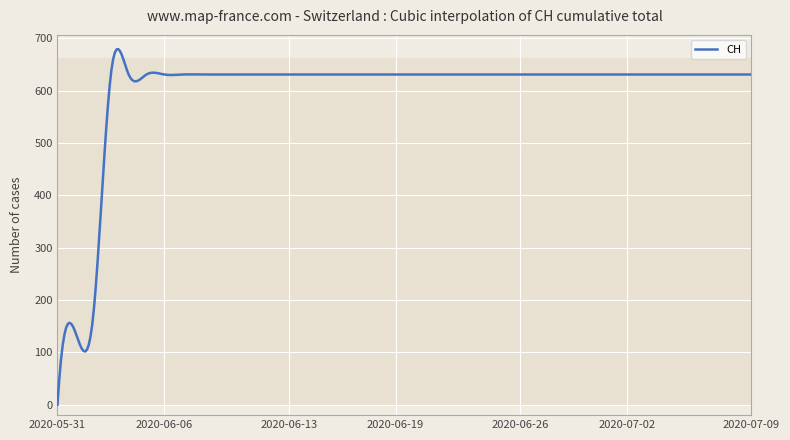

What is the maximum value shown in the chart?

679.5